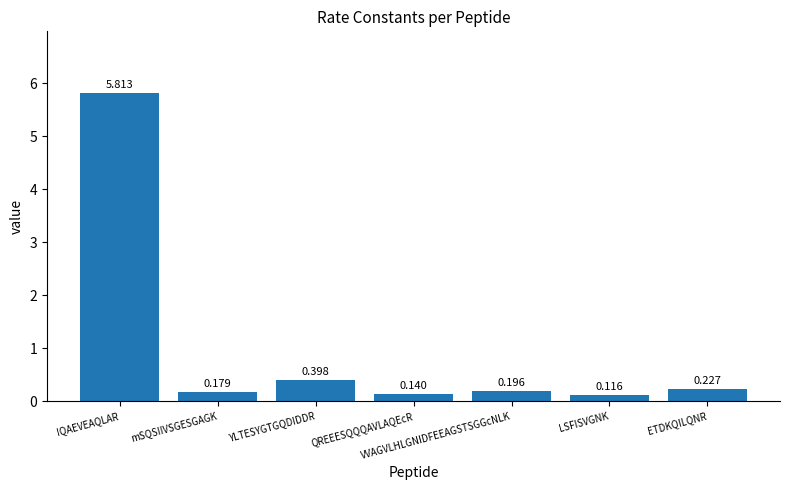

What is the difference between the second highest and second lowest values?

0.3